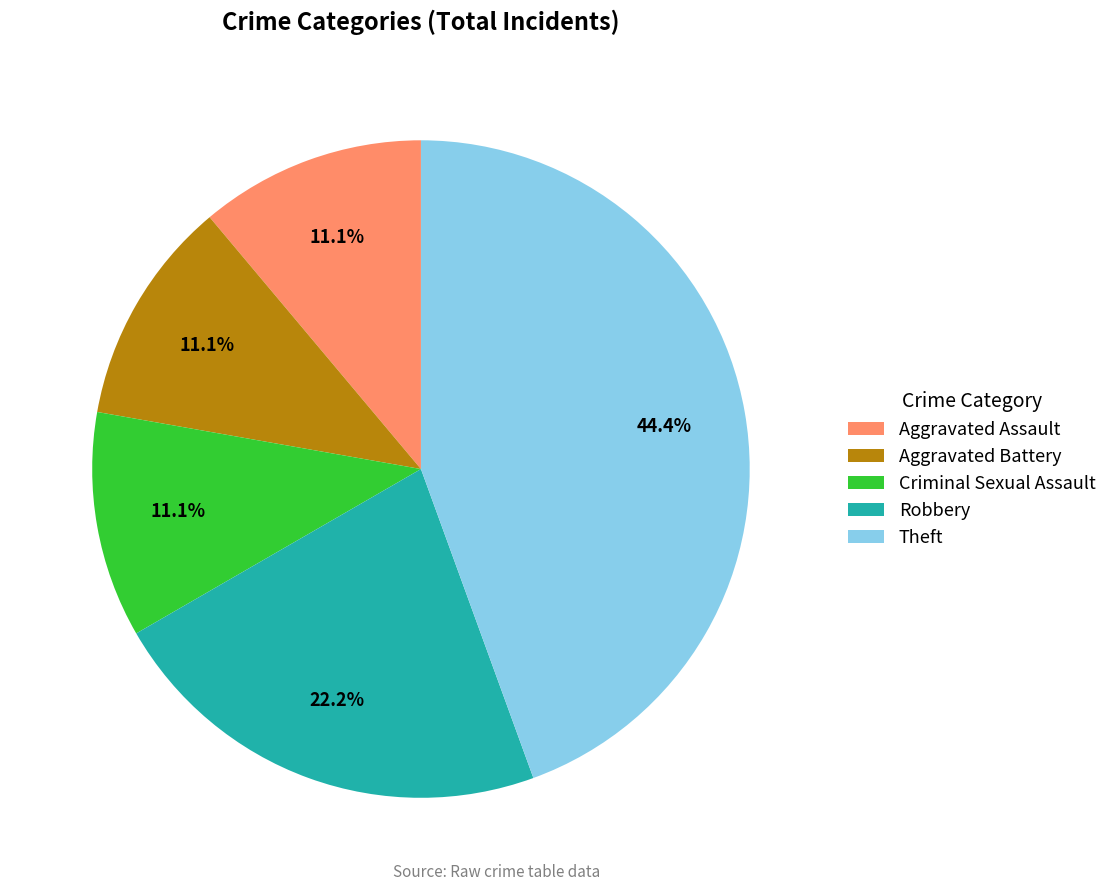

Does any single category account for the majority?

No